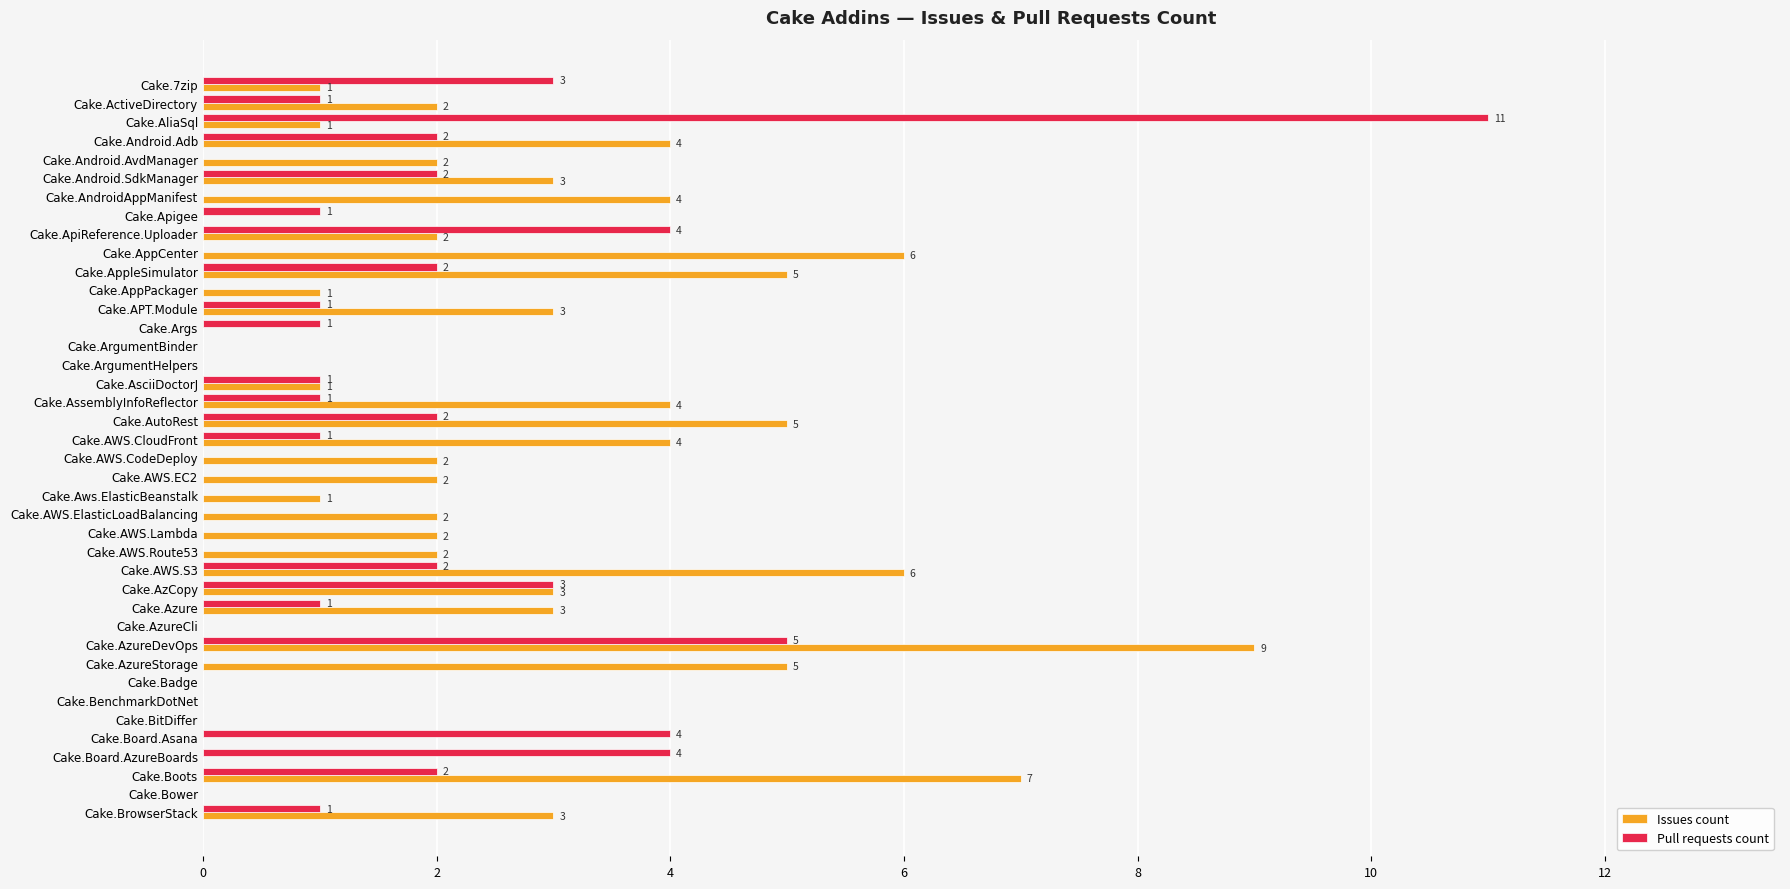

At which category is the sum across all series the highest?

Cake.AzureDevOps